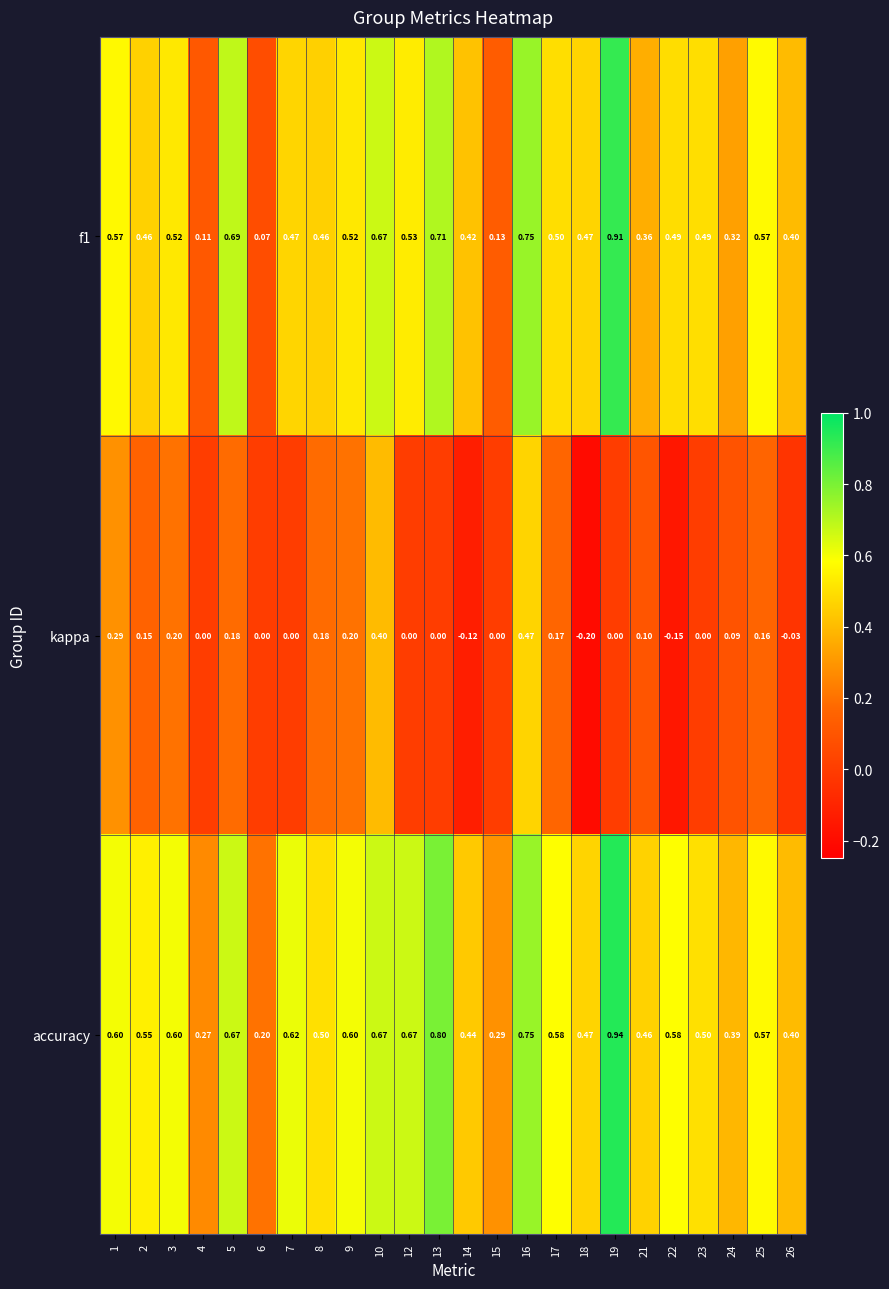

Between 21 and 26, which series saw the biggest shift?

kappa